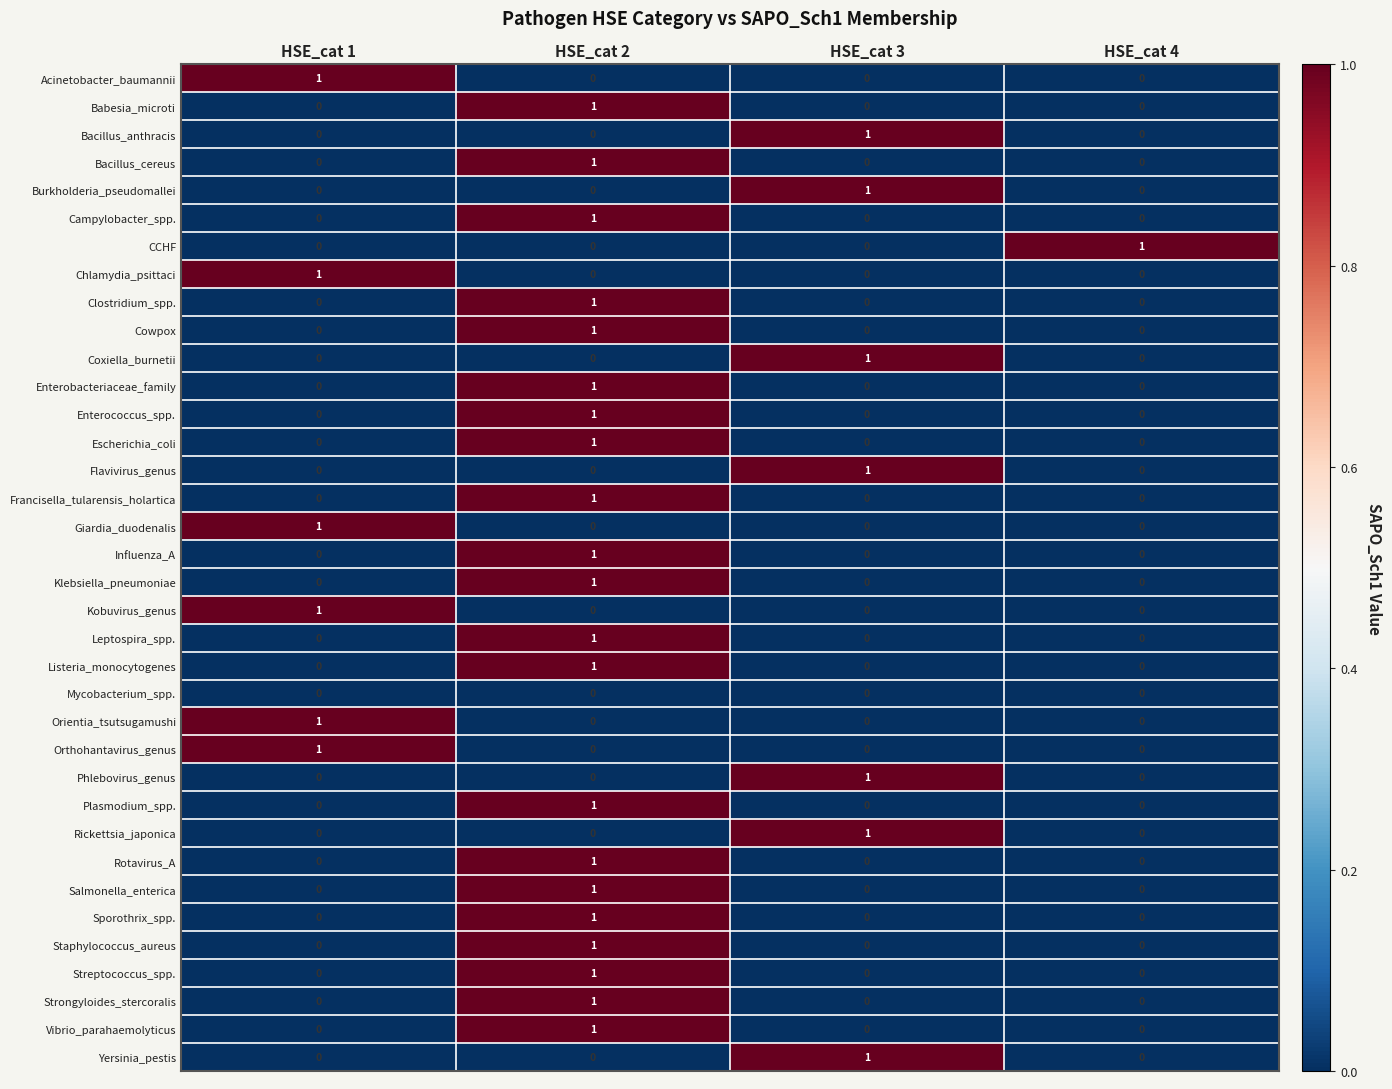

At how many categories does at least one series exceed 0?

4